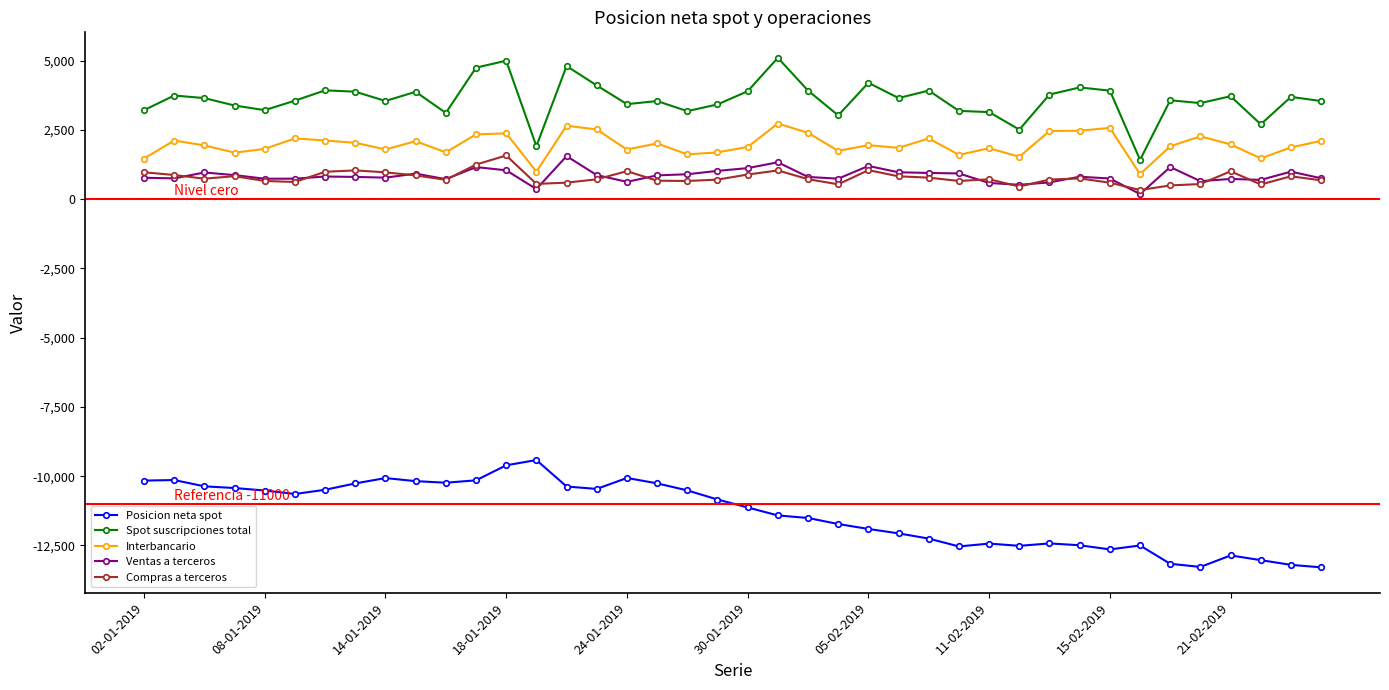

True or false: Interbancario and Spot suscripciones total intersect in this chart.

False